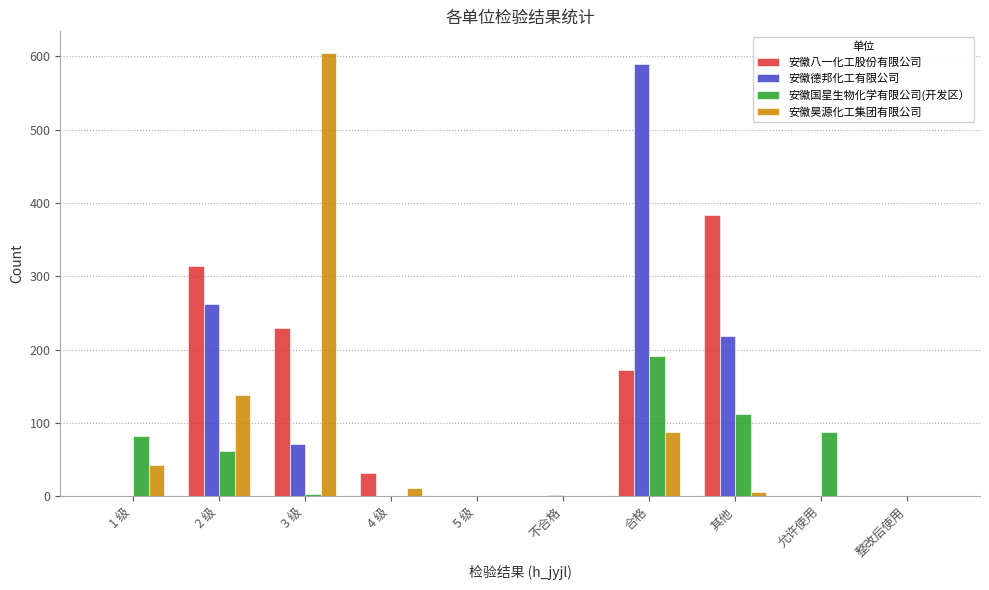

True or false: 安徽德邦化工有限公司 has a value of 71 at 3 级.

True